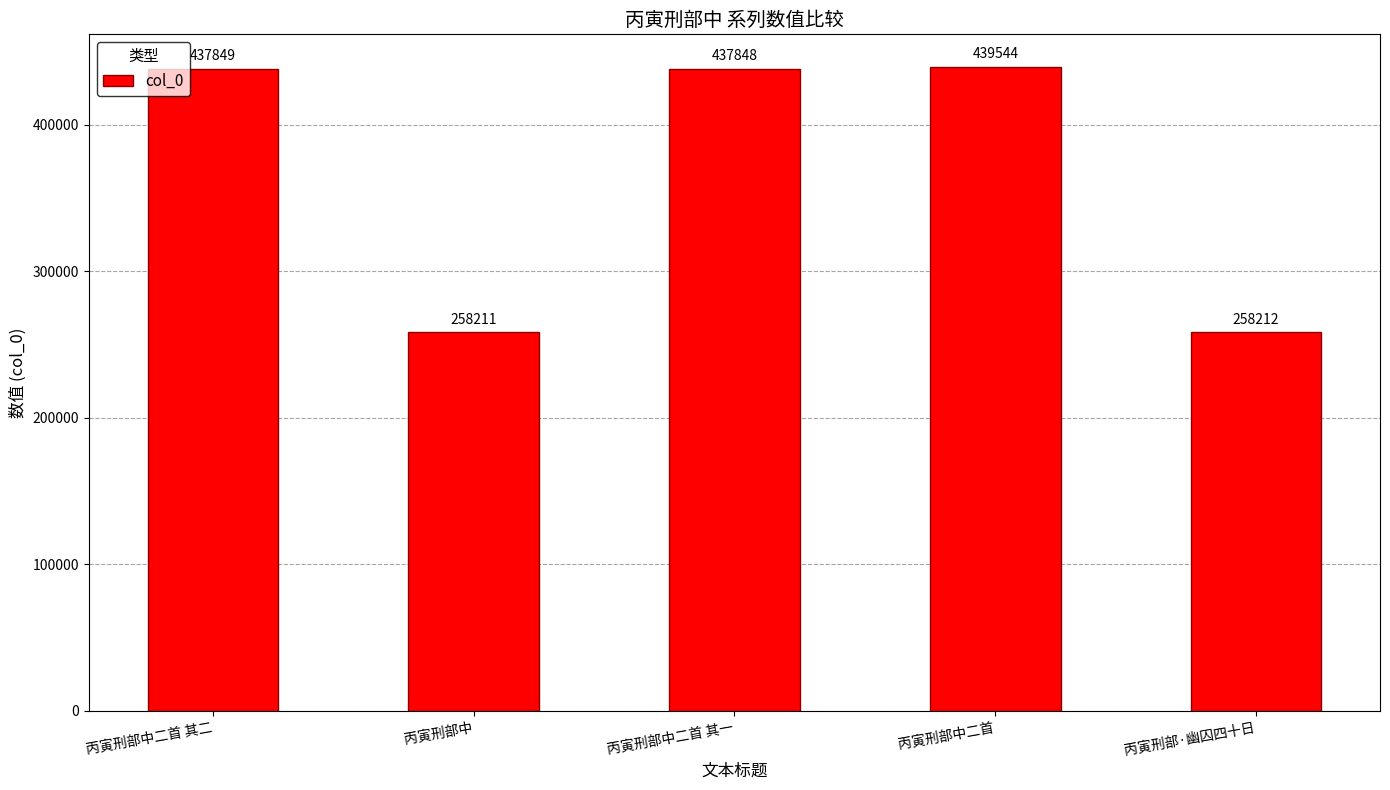

Between 丙寅刑部中二首 and 丙寅刑部中二首 其一, which is larger?

丙寅刑部中二首